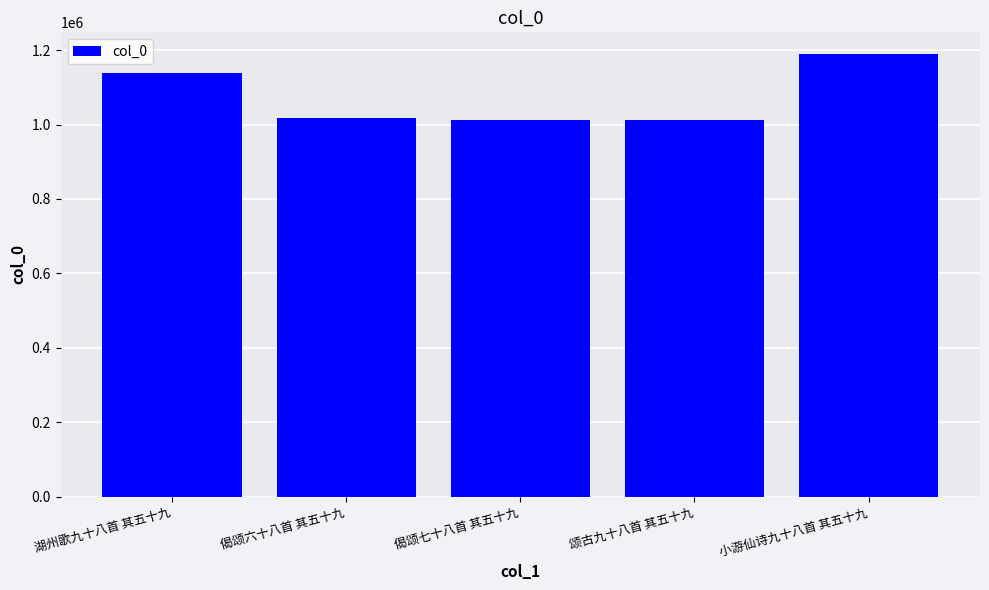

What is the label of the 5th bar from the left?

小游仙诗九十八首 其五十九